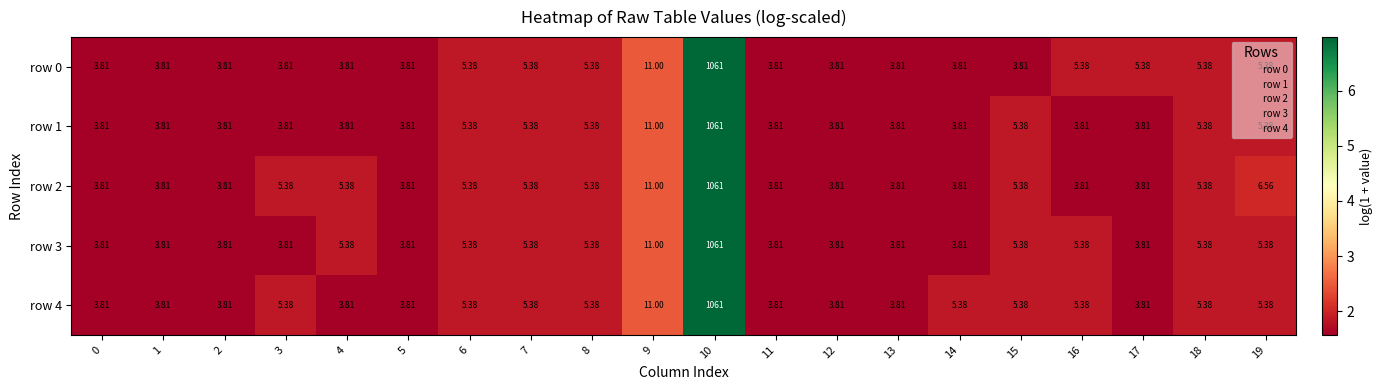

Rank the series at 1 from highest to lowest value.

row 0, row 1, row 2, row 3, row 4